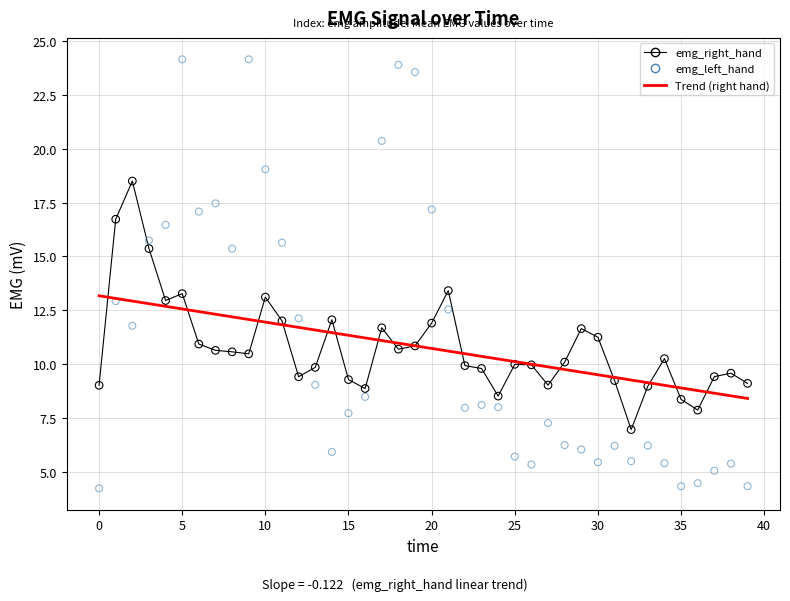

Which series contains the lowest Y value?

emg_left_hand